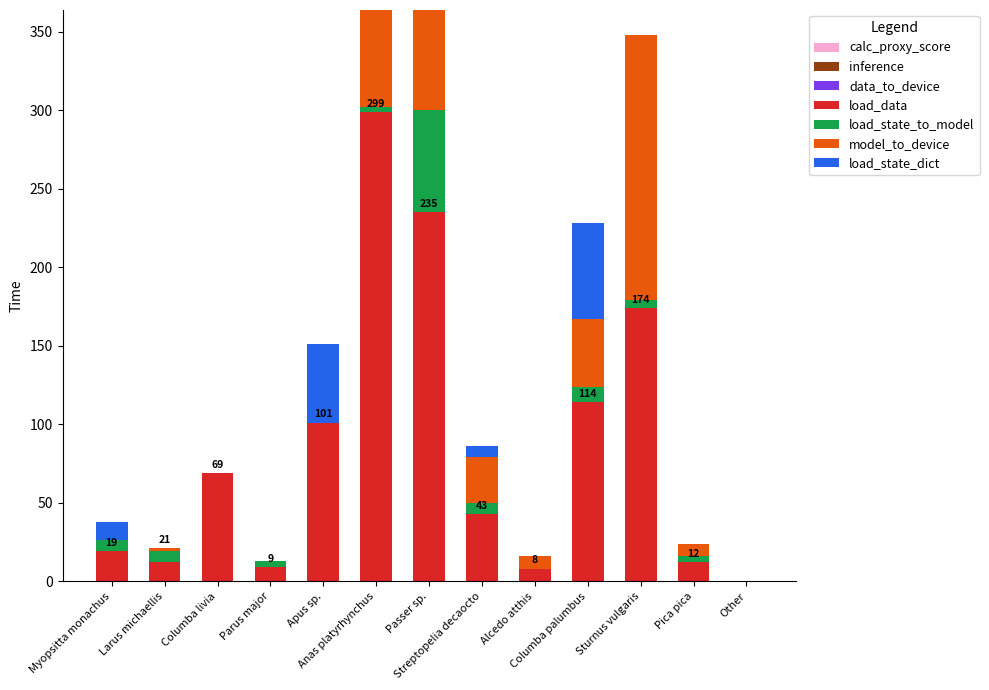

What is the difference between the highest and lowest values at Sturnus vulgaris?

174